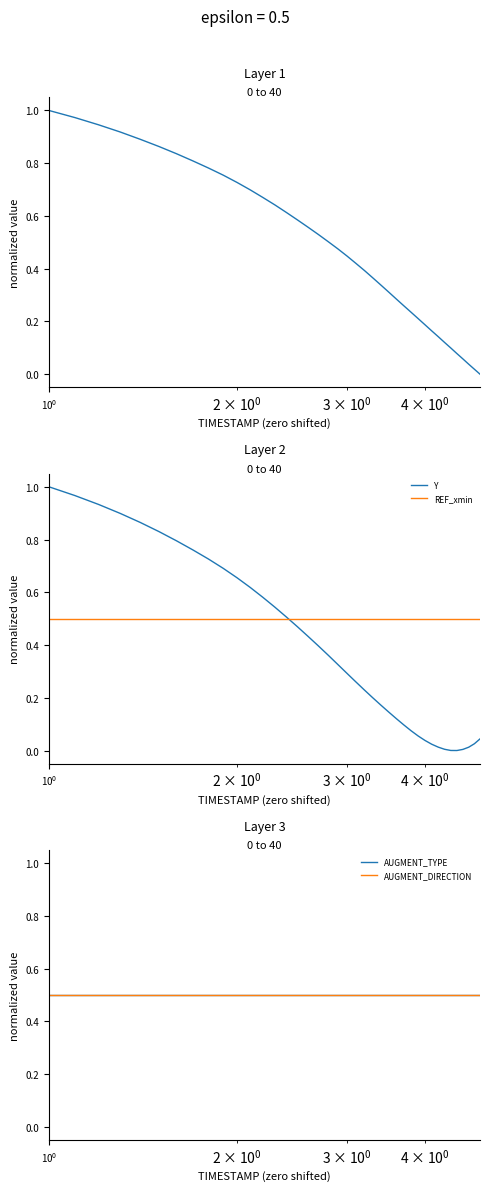

Reading left to right, what are all the values shown in this chart?

X: 1.0	1.0	0.9	0.9	0.9	0.9	0.8	0.8	0.8	0.8	0.7	0.7	0.7	0.6	0.6	0.6	0.6	0.5	0.5	0.5	0.4	0.4	0.4	0.4	0.3	0.3	0.3	0.3	0.2	0.2	0.2	0.2	0.1	0.1	0.1	0.1	0.1	0.0	0.0	0.0
Y: 1.0	1.0	0.9	0.9	0.9	0.8	0.8	0.8	0.7	0.7	0.7	0.6	0.6	0.5	0.5	0.5	0.4	0.4	0.4	0.3	0.3	0.3	0.2	0.2	0.2	0.1	0.1	0.1	0.1	0.1	0.0	0.0	0.0	0.0	0.0	0.0	0.0	0.0	0.0	0.0
REF_xmin: 0.5	0.5	0.5	0.5	0.5	0.5	0.5	0.5	0.5	0.5	0.5	0.5	0.5	0.5	0.5	0.5	0.5	0.5	0.5	0.5	0.5	0.5	0.5	0.5	0.5	0.5	0.5	0.5	0.5	0.5	0.5	0.5	0.5	0.5	0.5	0.5	0.5	0.5	0.5	0.5
AUGMENT_TYPE: 0.5	0.5	0.5	0.5	0.5	0.5	0.5	0.5	0.5	0.5	0.5	0.5	0.5	0.5	0.5	0.5	0.5	0.5	0.5	0.5	0.5	0.5	0.5	0.5	0.5	0.5	0.5	0.5	0.5	0.5	0.5	0.5	0.5	0.5	0.5	0.5	0.5	0.5	0.5	0.5
AUGMENT_DIRECTION: 0.5	0.5	0.5	0.5	0.5	0.5	0.5	0.5	0.5	0.5	0.5	0.5	0.5	0.5	0.5	0.5	0.5	0.5	0.5	0.5	0.5	0.5	0.5	0.5	0.5	0.5	0.5	0.5	0.5	0.5	0.5	0.5	0.5	0.5	0.5	0.5	0.5	0.5	0.5	0.5